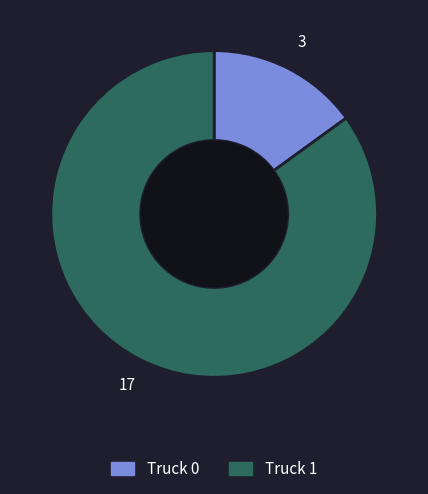

Between Truck 0 and Truck 1, which is larger?

Truck 1